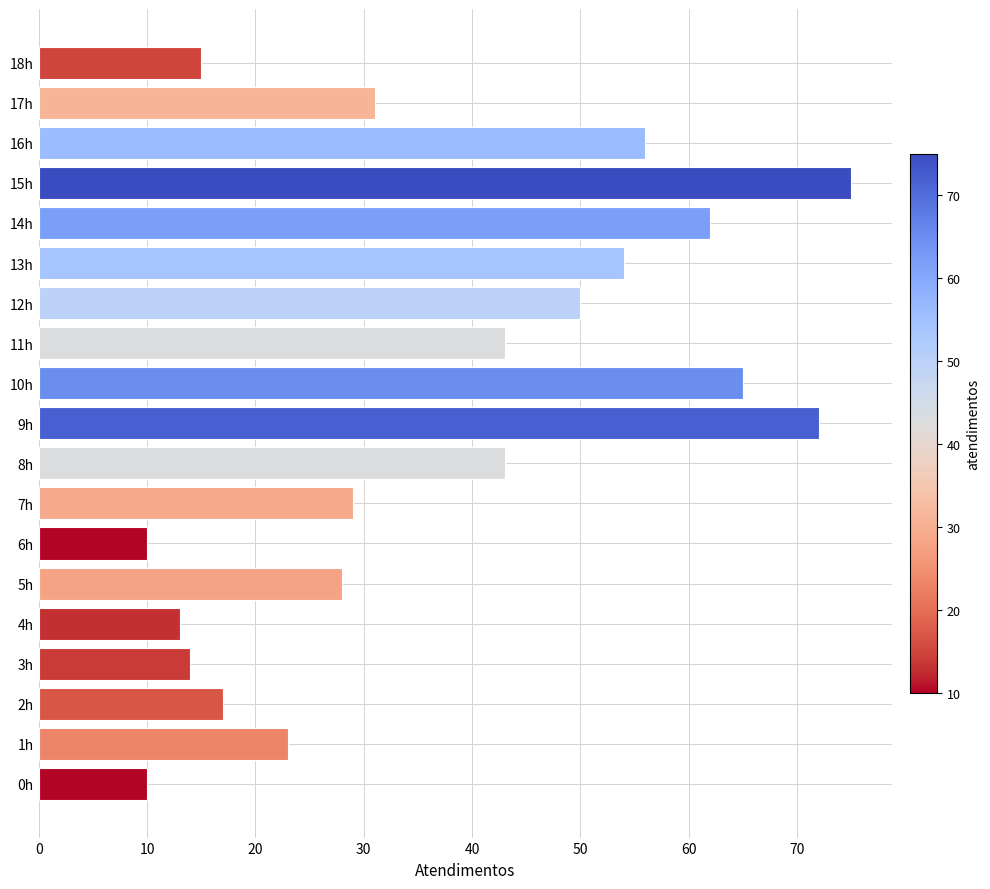

What is the difference between the maximum and minimum values?

65